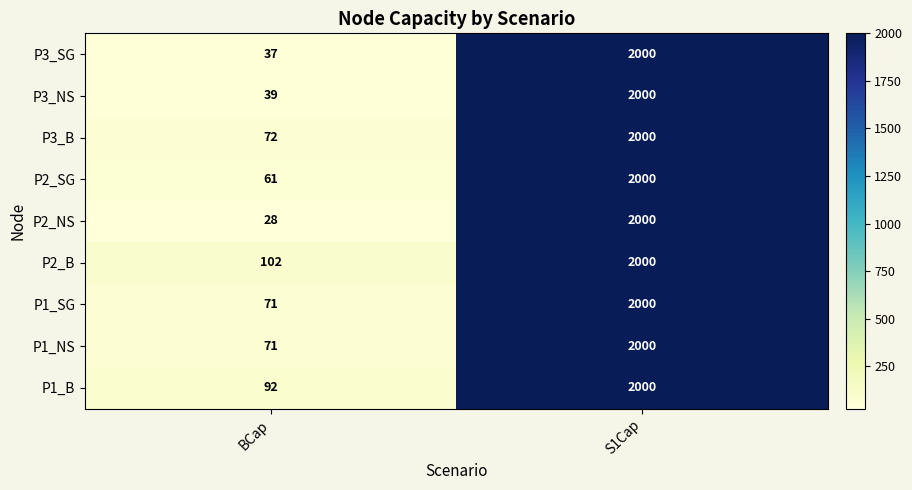

How many categories are shown in the chart?

2